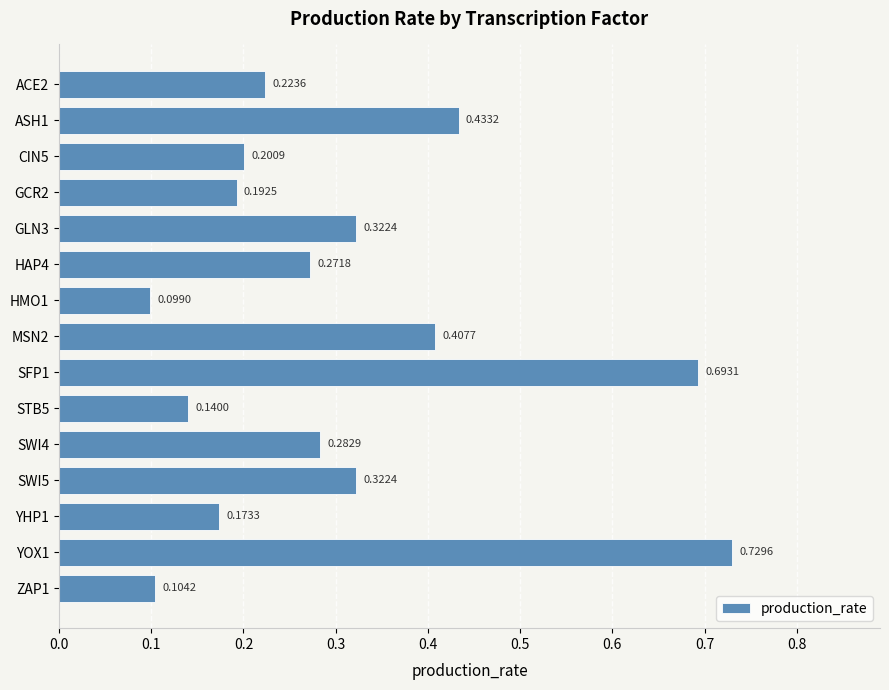

What is the sum of all values?

4.6